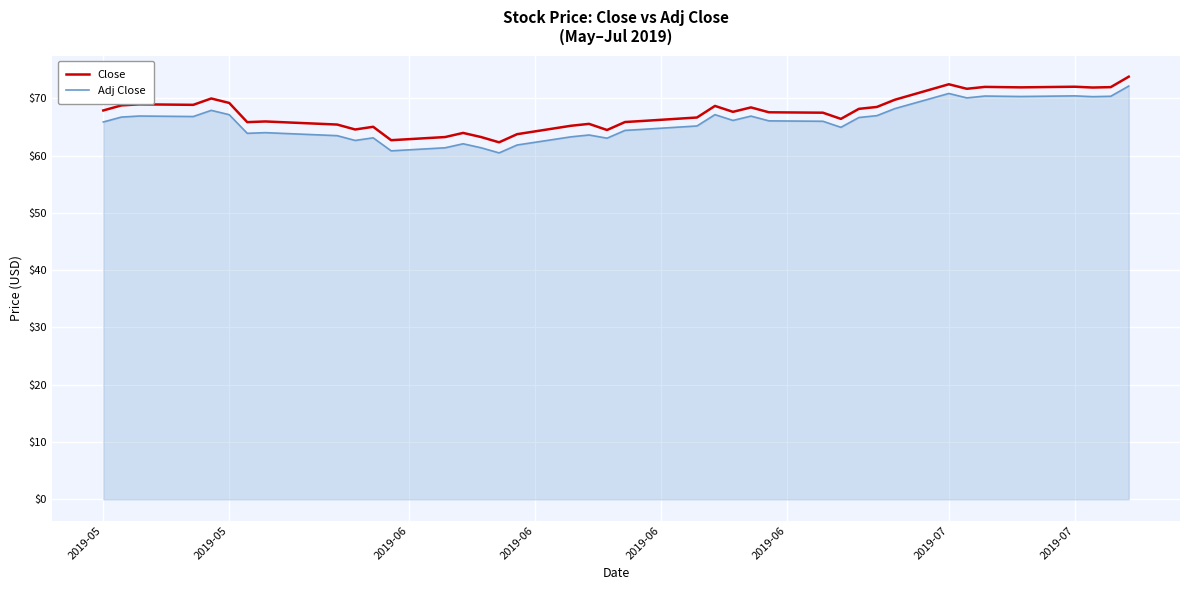

What is the greatest value displayed?

73.8